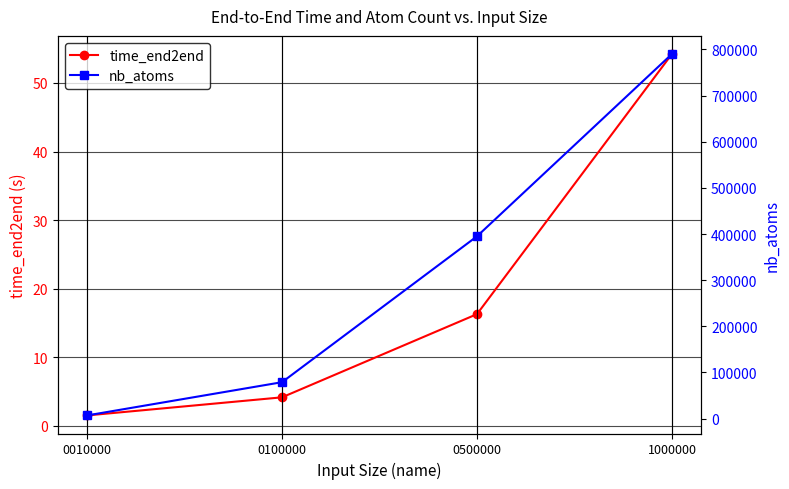

True or false: nb_atoms and time_end2end intersect in this chart.

False